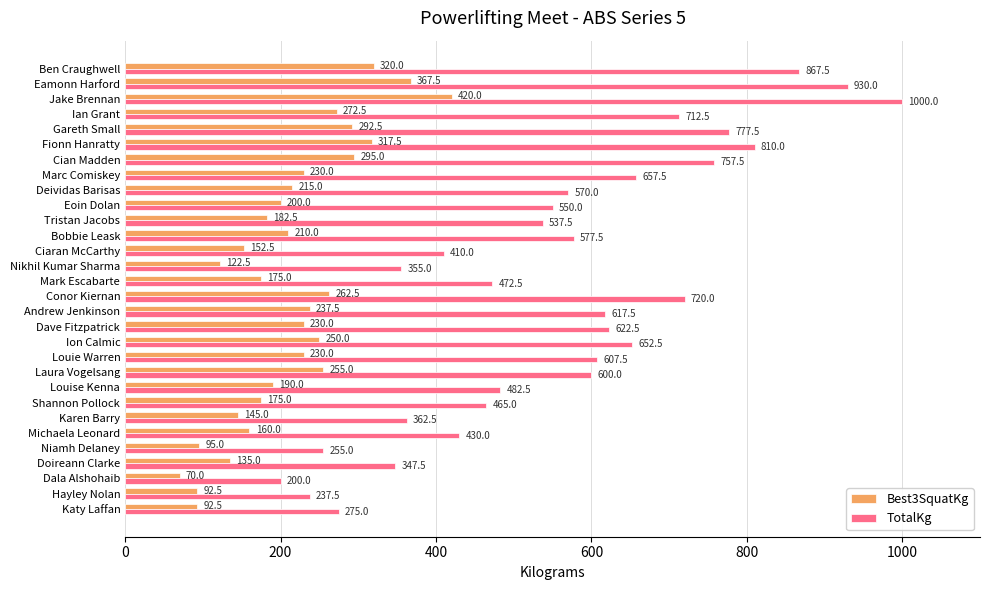

Rank the series at Laura Vogelsang from highest to lowest value.

TotalKg, Best3SquatKg